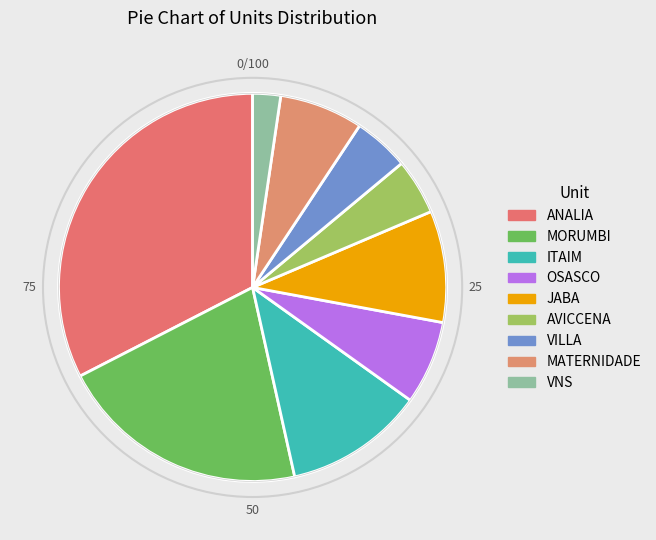

What percentage is the AVICCENA slice, to the nearest percent?

5%